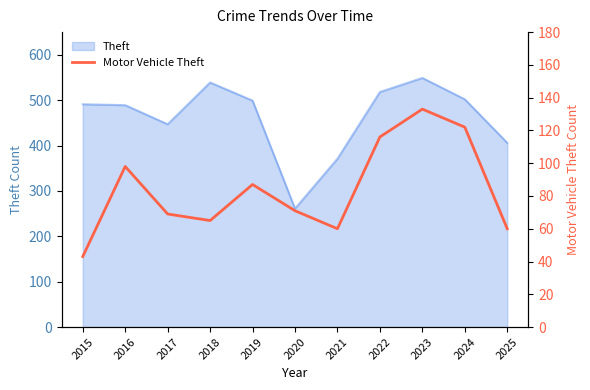

Where is the first local maximum?

2016